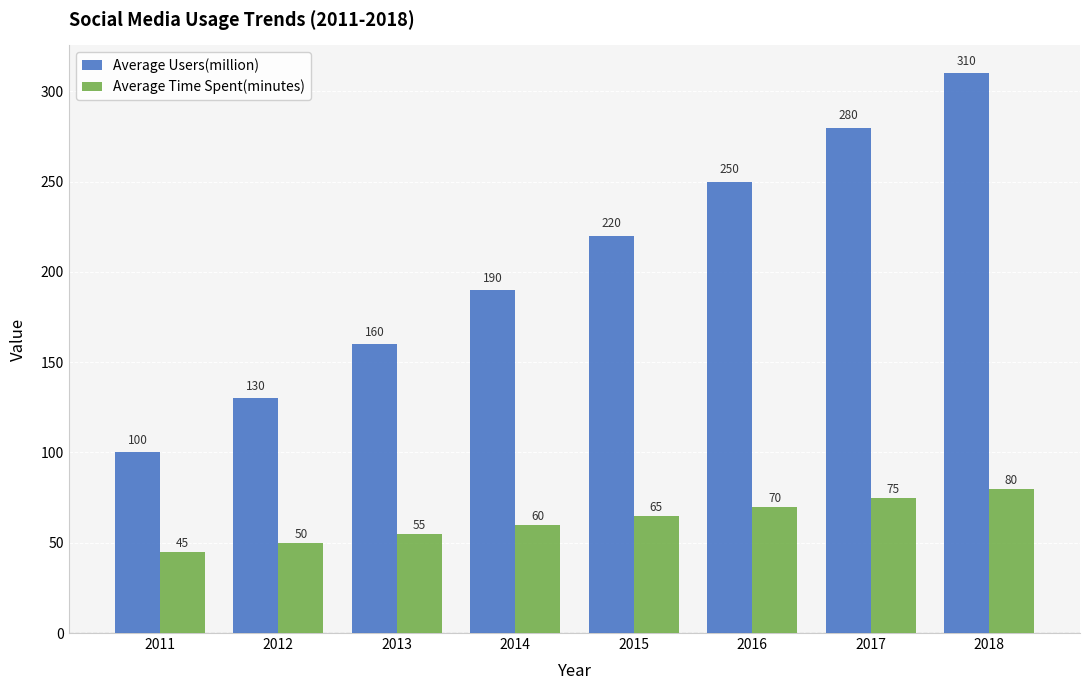

Is it true that Average Users(million) equals 130 at 2012?

True